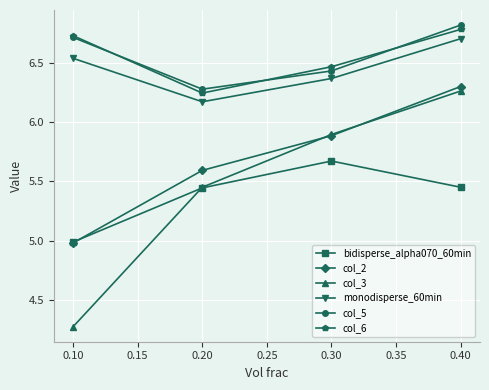

What is the difference between the maximum and second lowest values in the monodisperse_60min series?

0.3